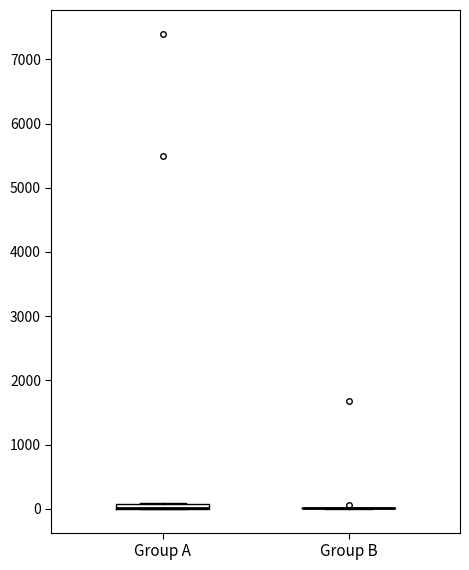

Where is the upper edge of the box for Group A on the y-axis? The values are not printed on the chart, so give them approximately, as read against the axis.

100